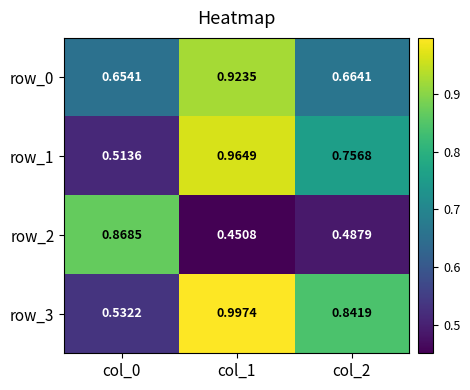

Which has a higher value, col_1 or col_0?

col_1